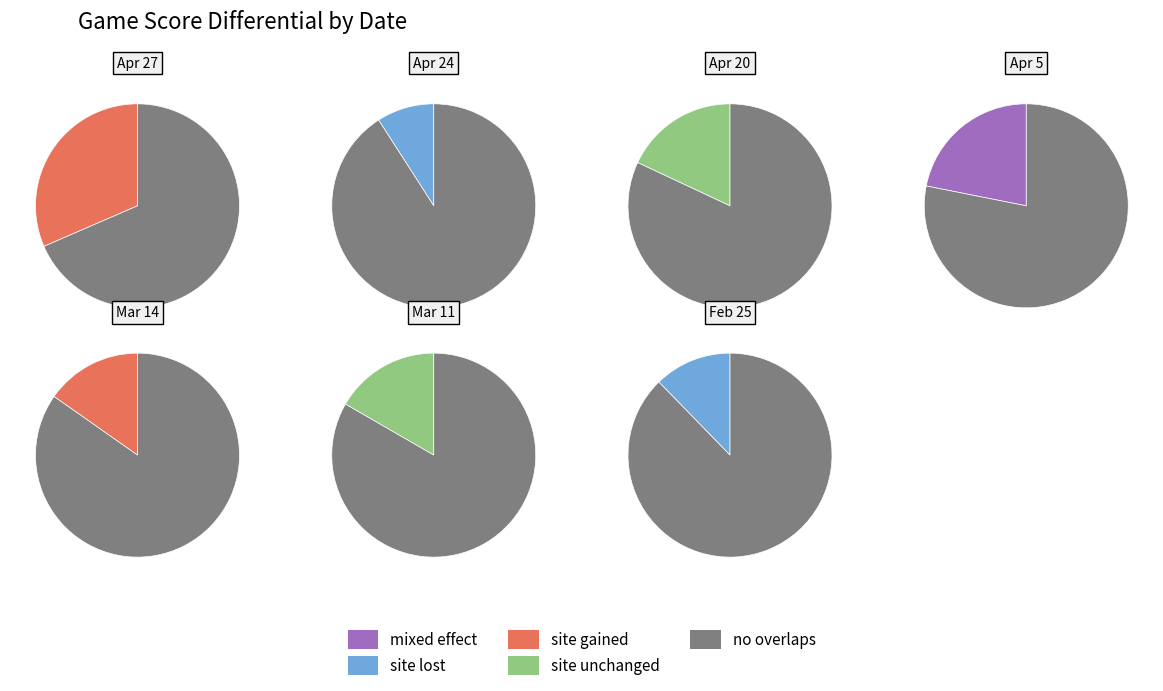

How many segments does this pie chart have?

7